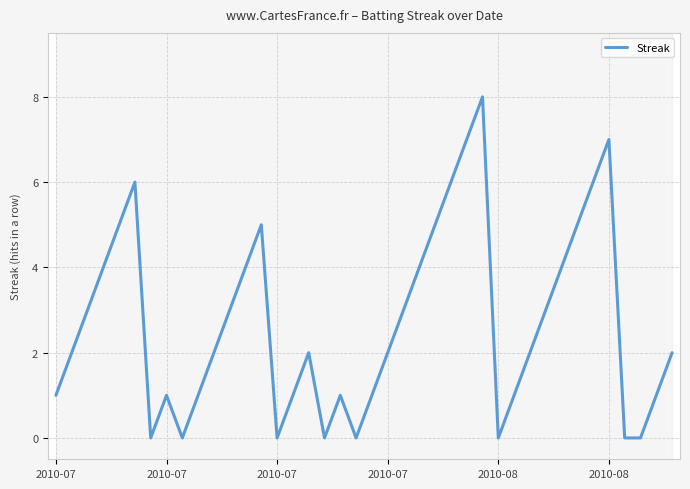

How many values are between 1 and 5?

26